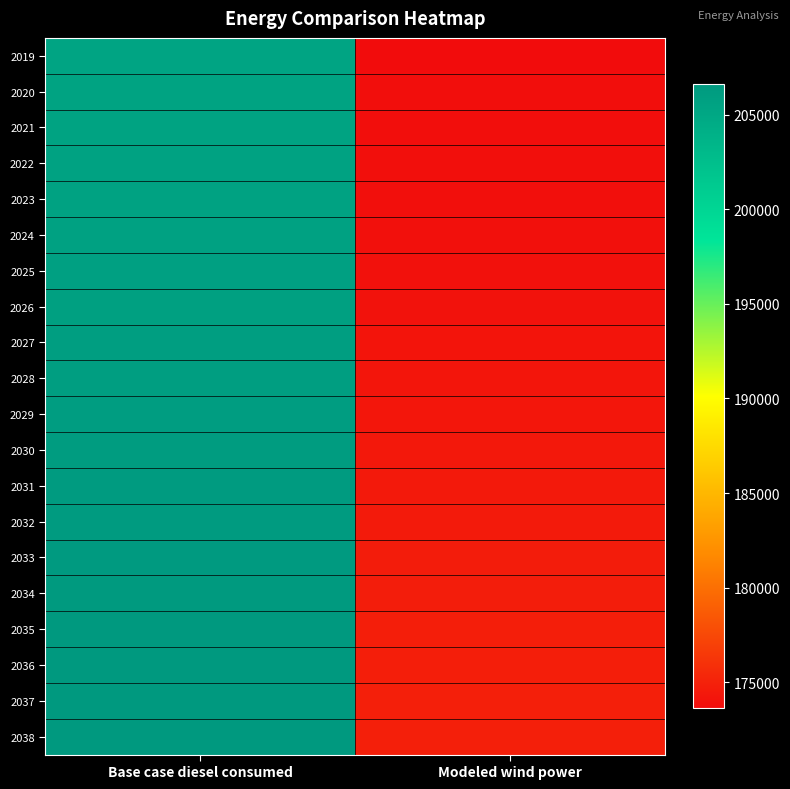

At which category is the sum across all series the highest?

Base case diesel consumed